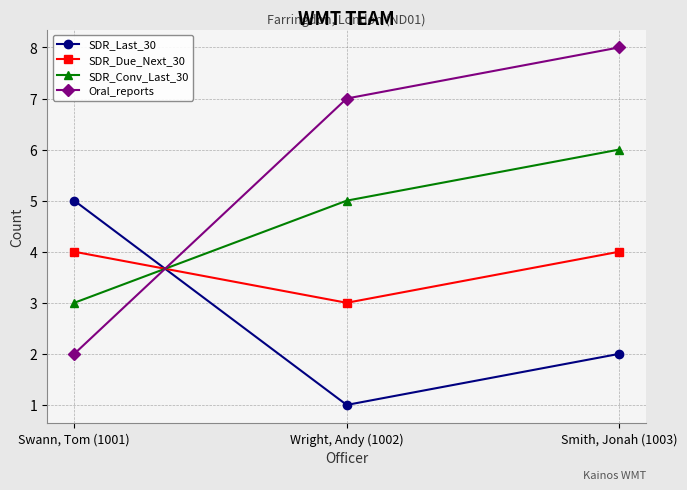

How many data points does each series have?

3